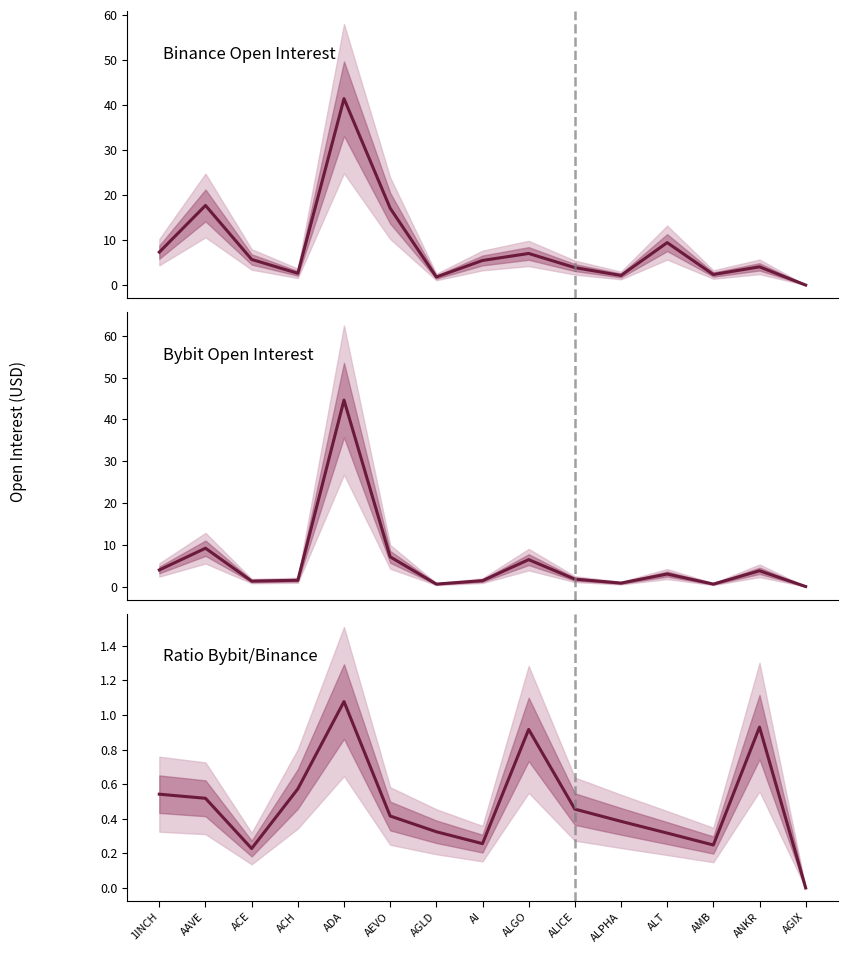

At how many categories does at least one series exceed 23?

1